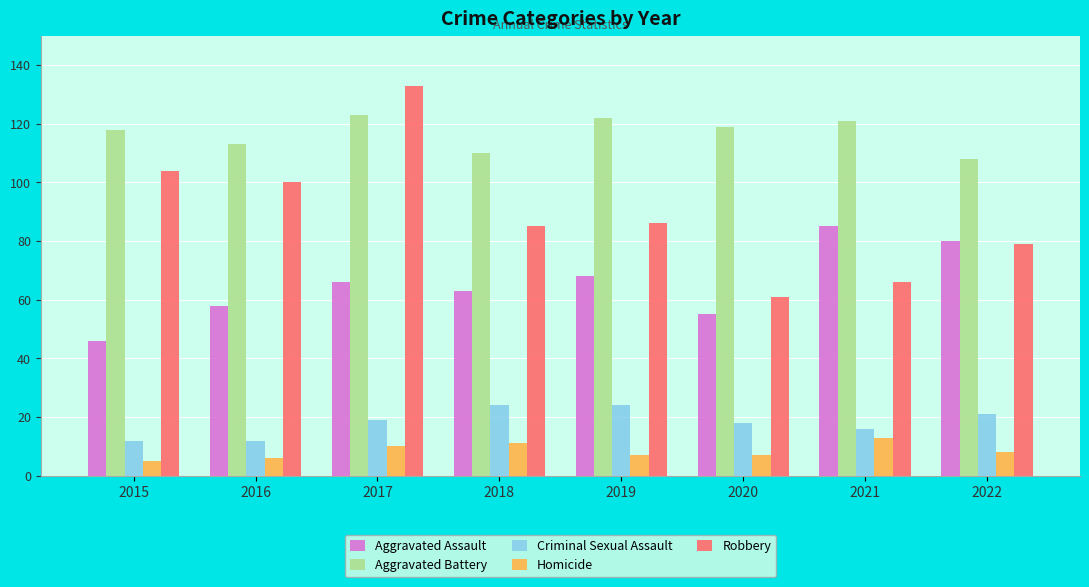

Rank the series at 2017 from highest to lowest value.

Robbery, Aggravated Battery, Aggravated Assault, Criminal Sexual Assault, Homicide